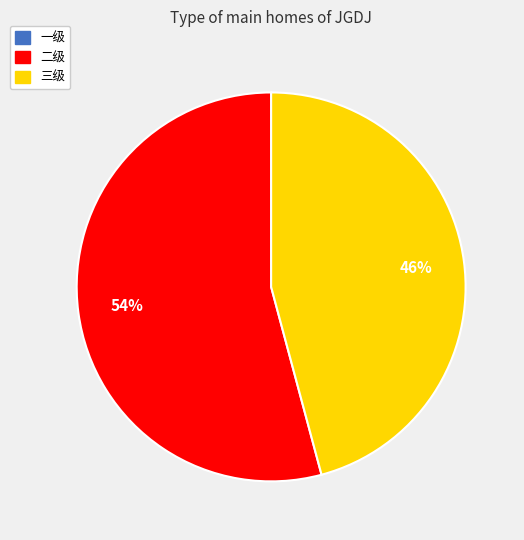

To the nearest percent, what is the difference between the largest and smallest slice percentages?

8%